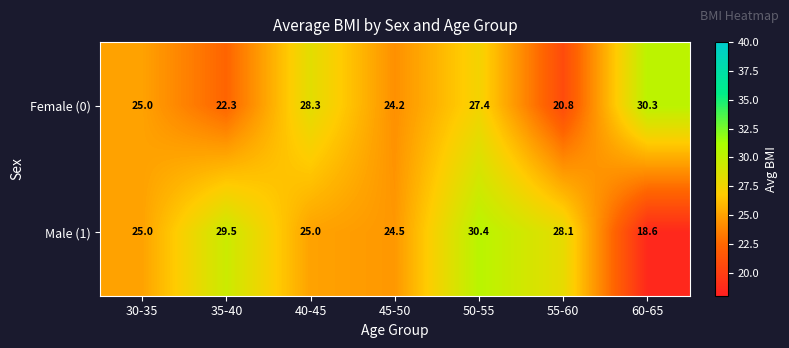

What is the sum of all Male (1) values?

181.1